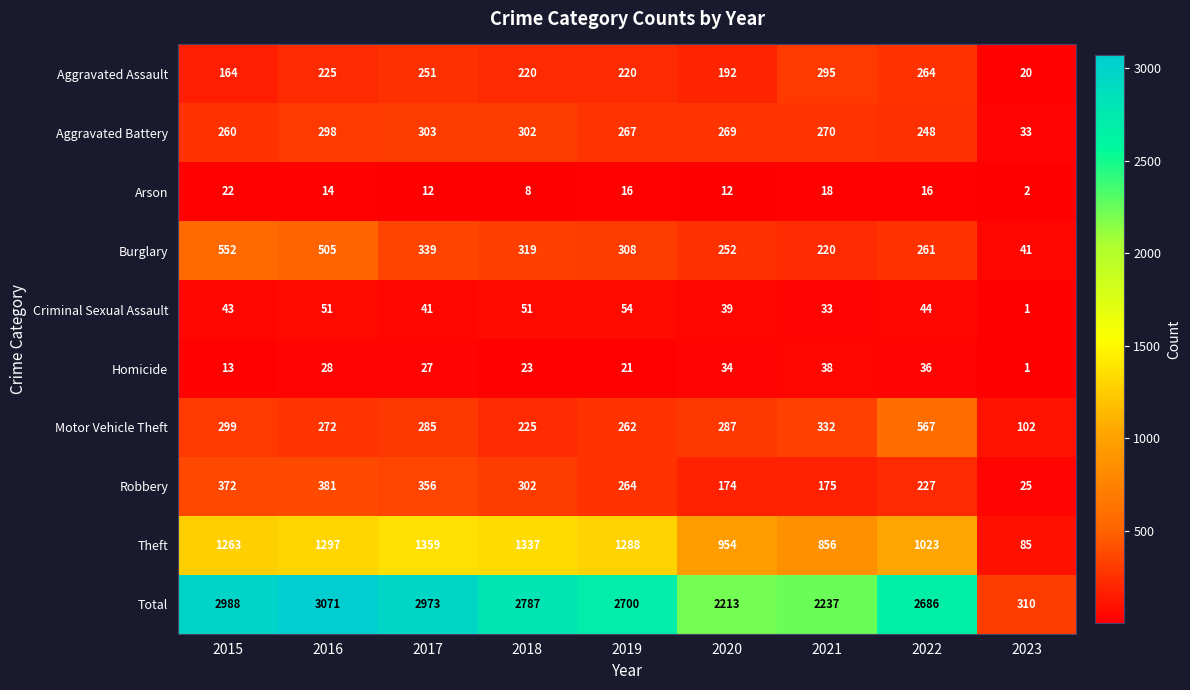

How many data points in Robbery are less than 264?

4